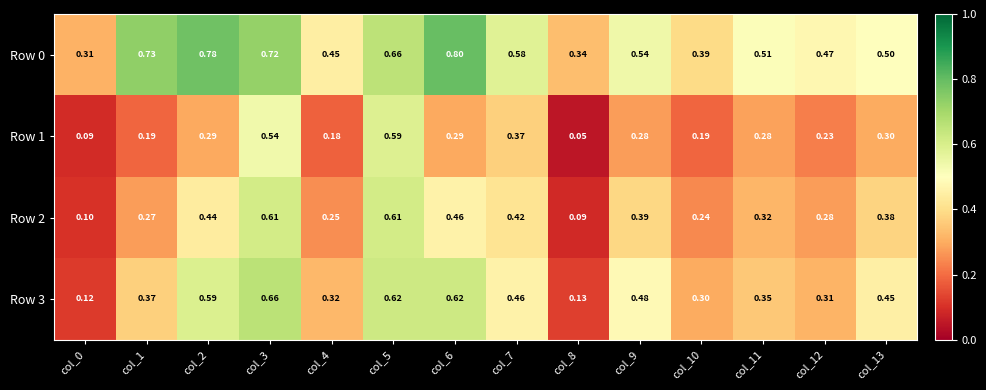

Is the value of Row 2 at col_2 greater than the value of Row 1 at col_7?

Yes